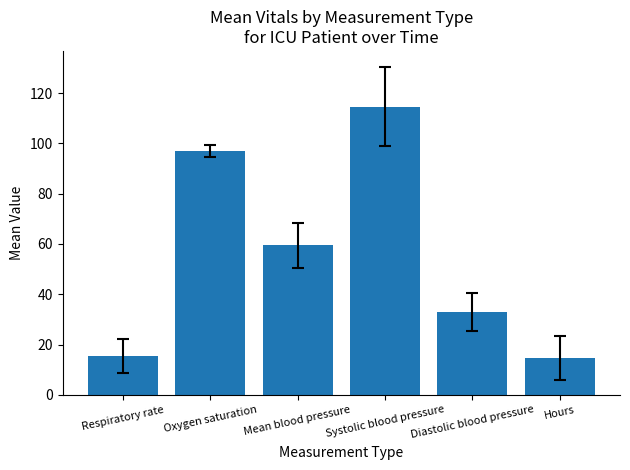

What is the sum of all values?

334.1